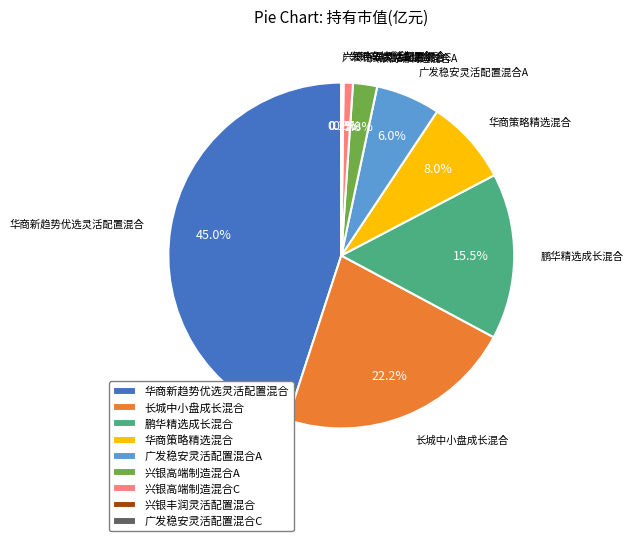

To the nearest percent, what is the difference between the largest and smallest slice percentages?

45%